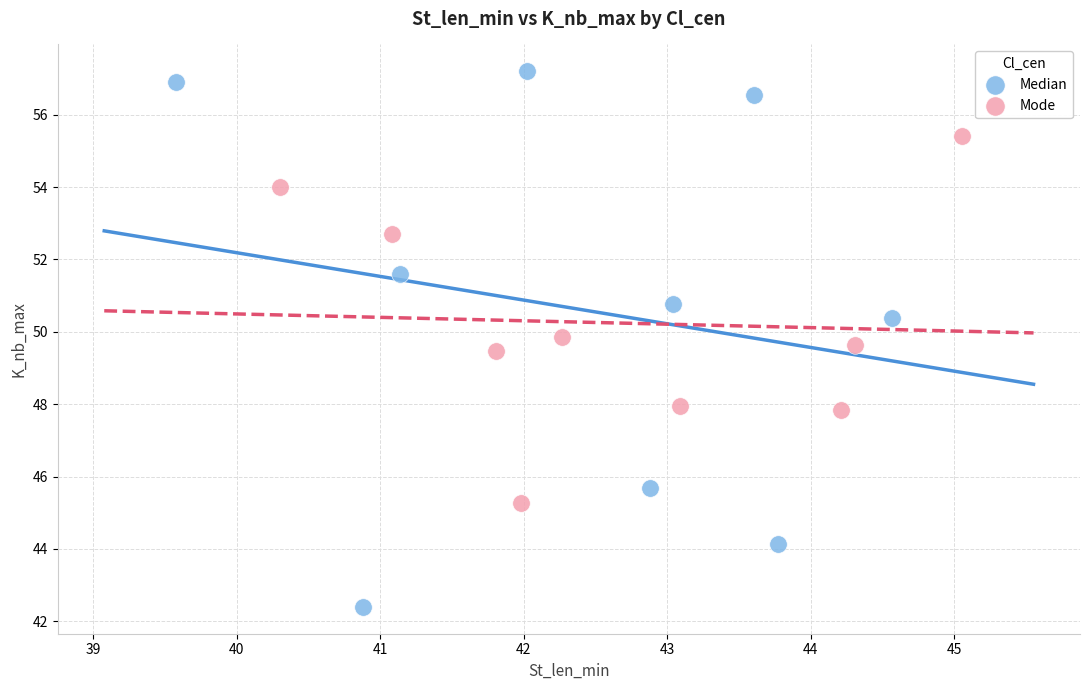

What are all the series names shown in the legend?

Median, Mode